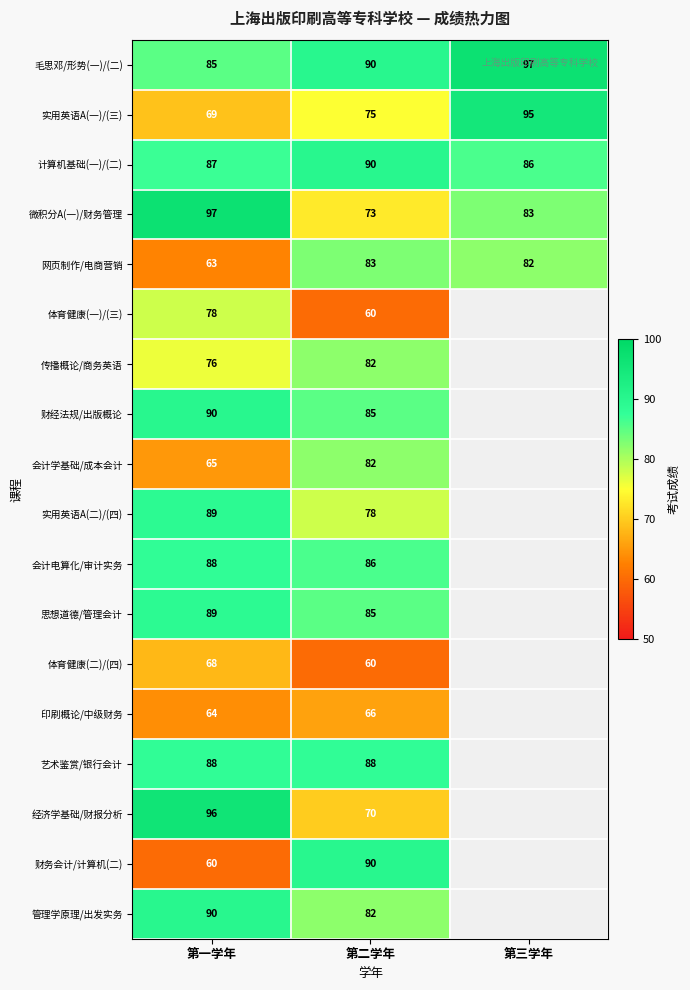

True or false: 微积分A(一)/财务管理 has a value of 83 at 第三学年.

True